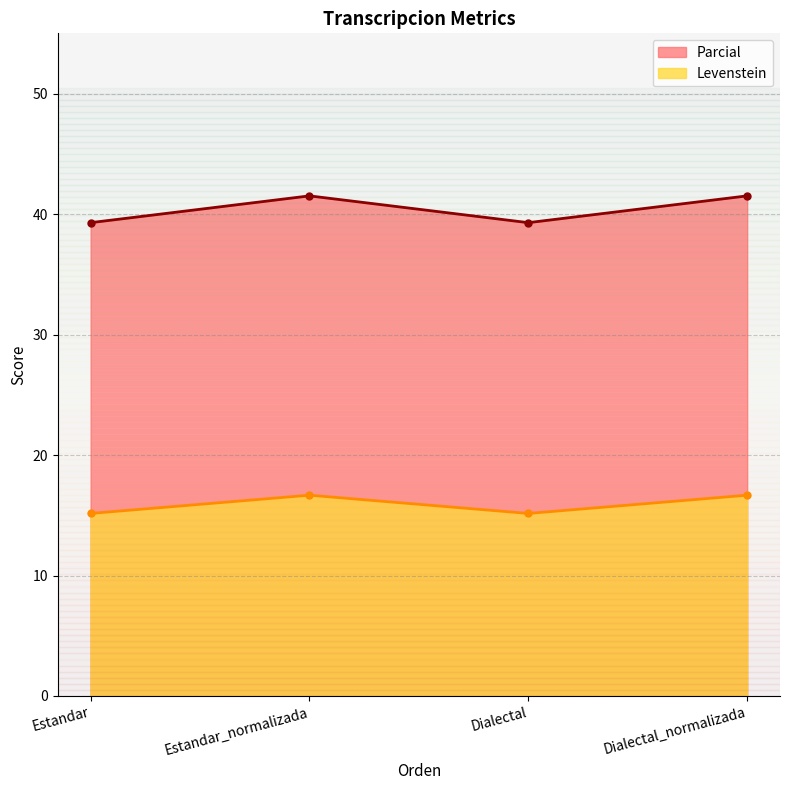

Which series changed the most between Estandar and Estandar_normalizada?

Parcial